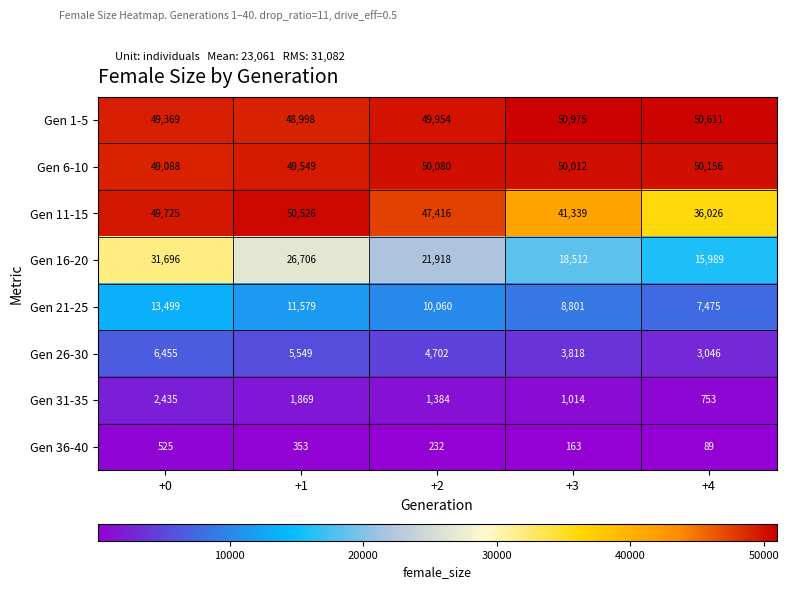

Is it true that Gen 36-40 equals 163 at +3?

True